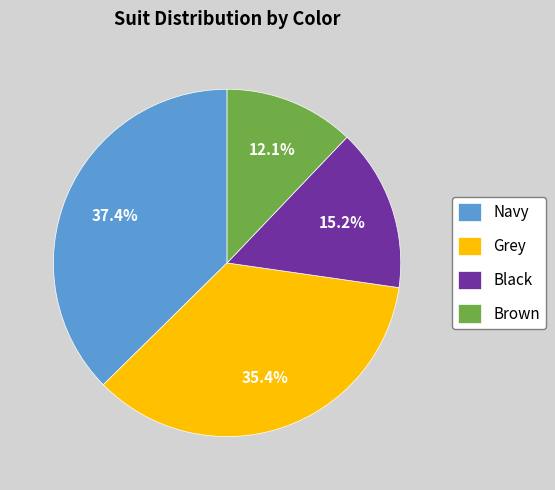

Rank the categories by value from highest to lowest.

Navy, Grey, Black, Brown